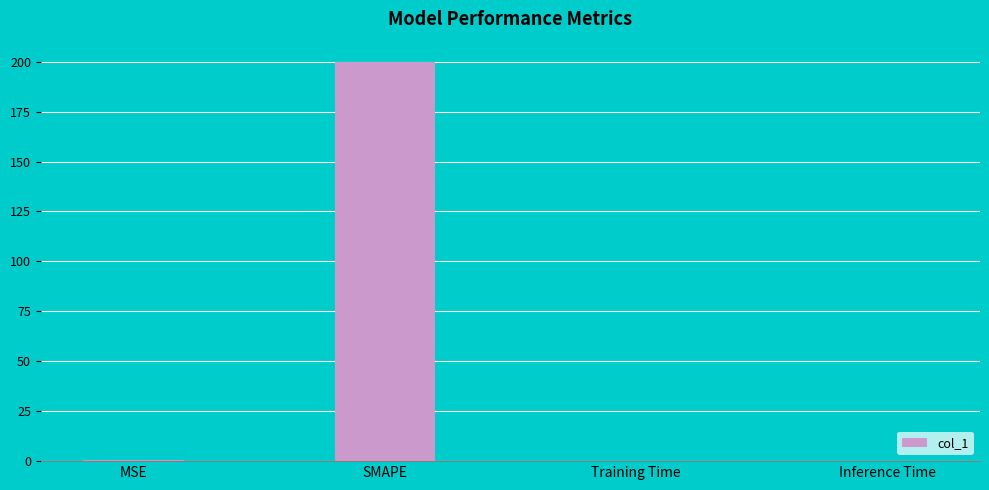

What is the average value?

50.1